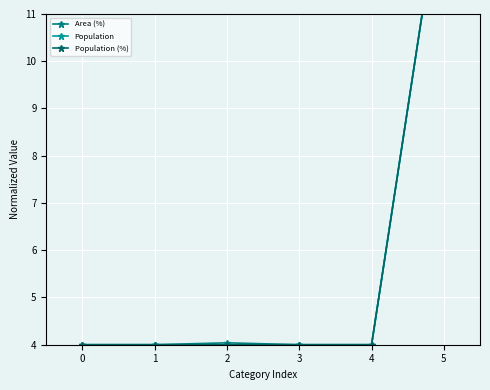

True or false: Population (%) has more than 2 interior local peaks.

False